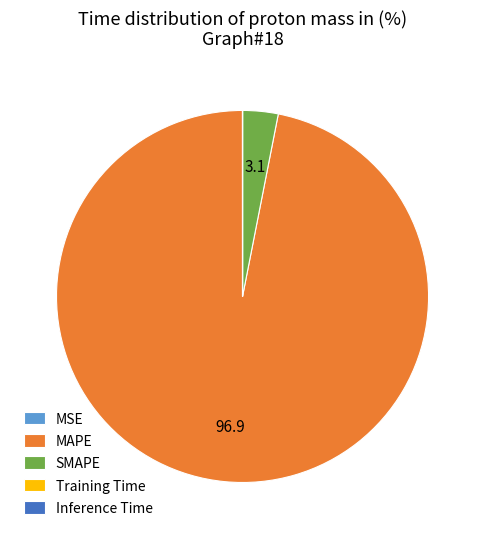

Which category has the biggest portion of the pie?

MAPE